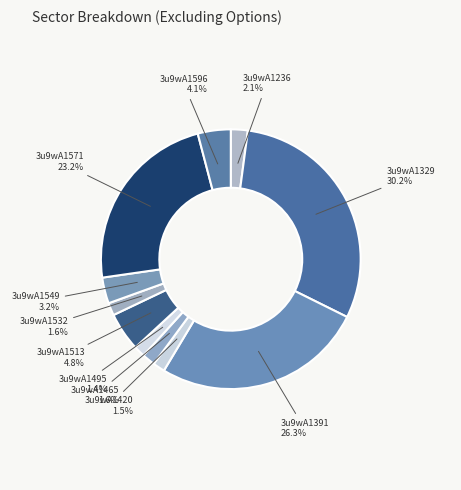

What is the total percentage of 3u9wA1465 and 3u9wA1571?

24.8%